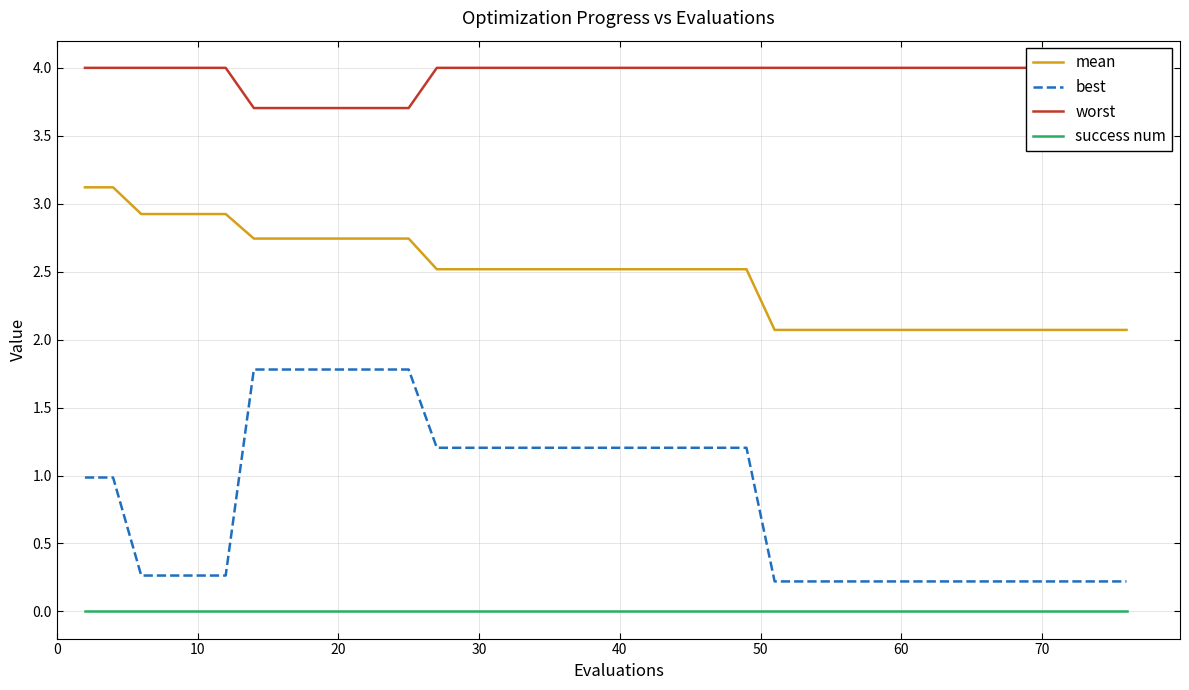

What is the value of the best point at the 3rd from the left?

0.3